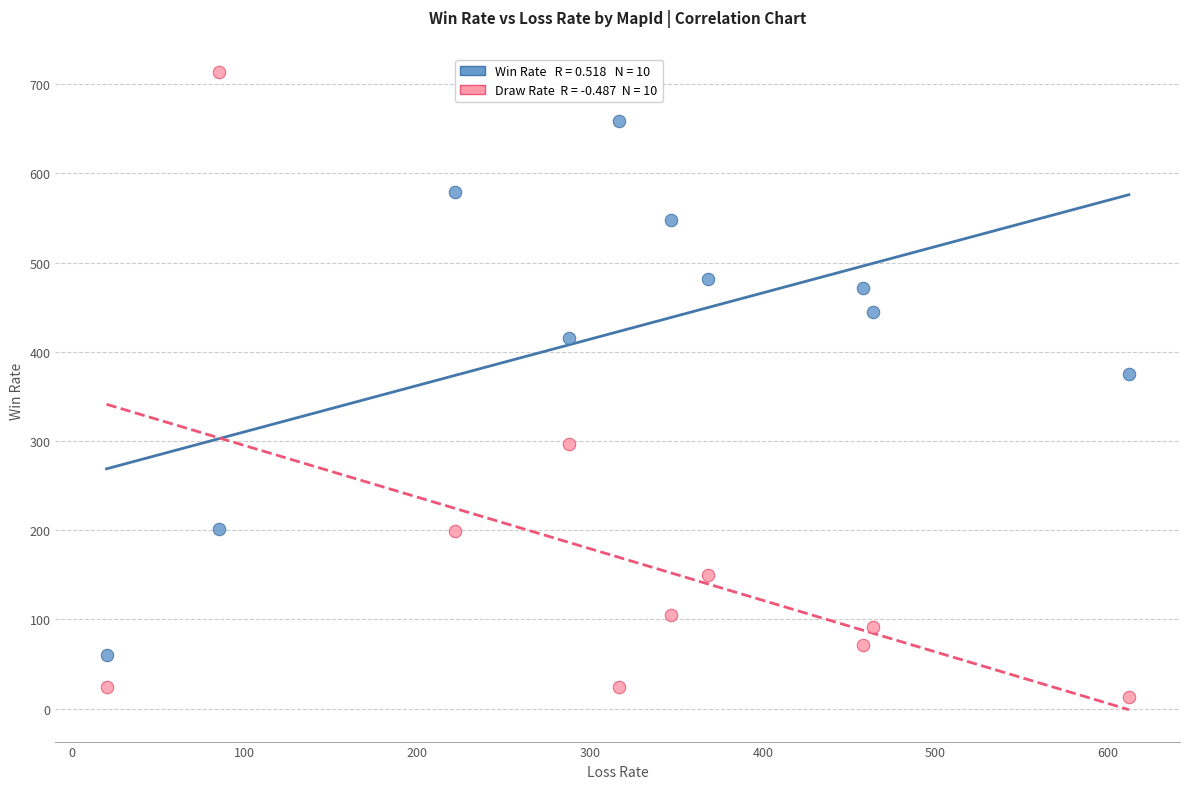

Across all series, what Y value is closest to 363?

375